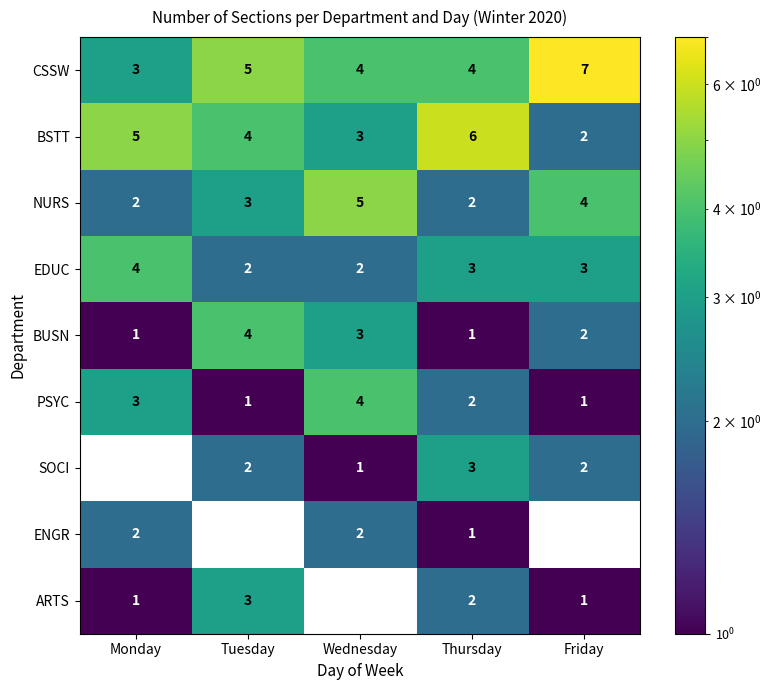

What is the approximate value of PSYC at Monday?

3